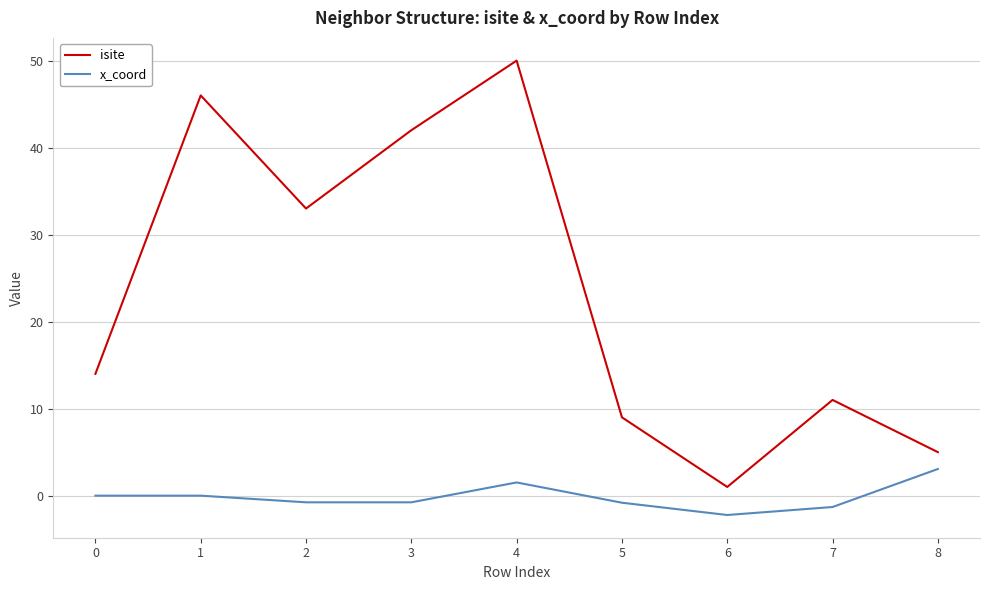

True or false: x_coord and isite intersect in this chart.

False